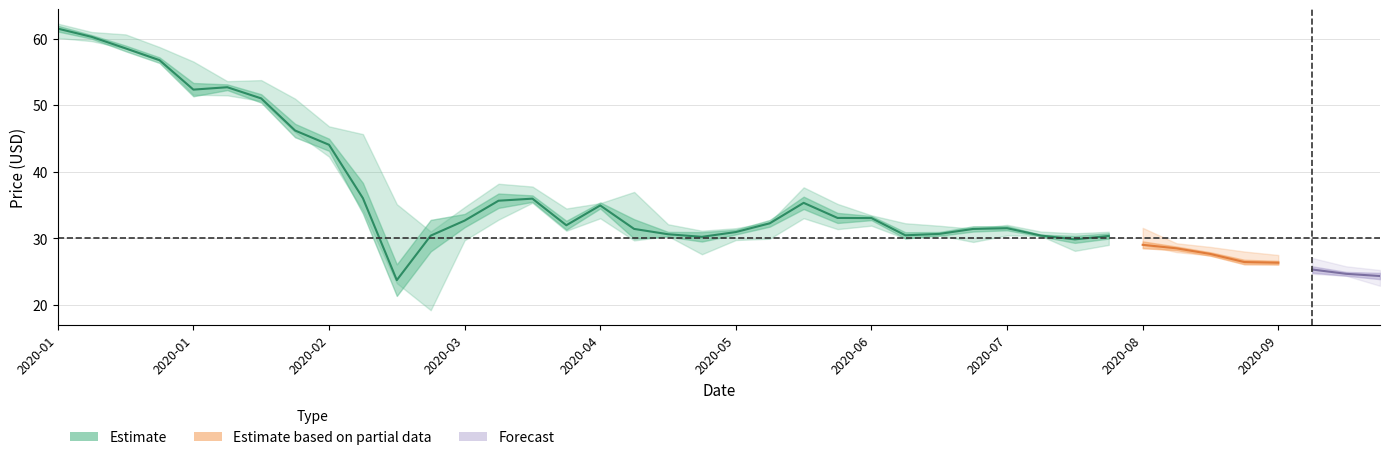

Count the number of data series in this chart.

3